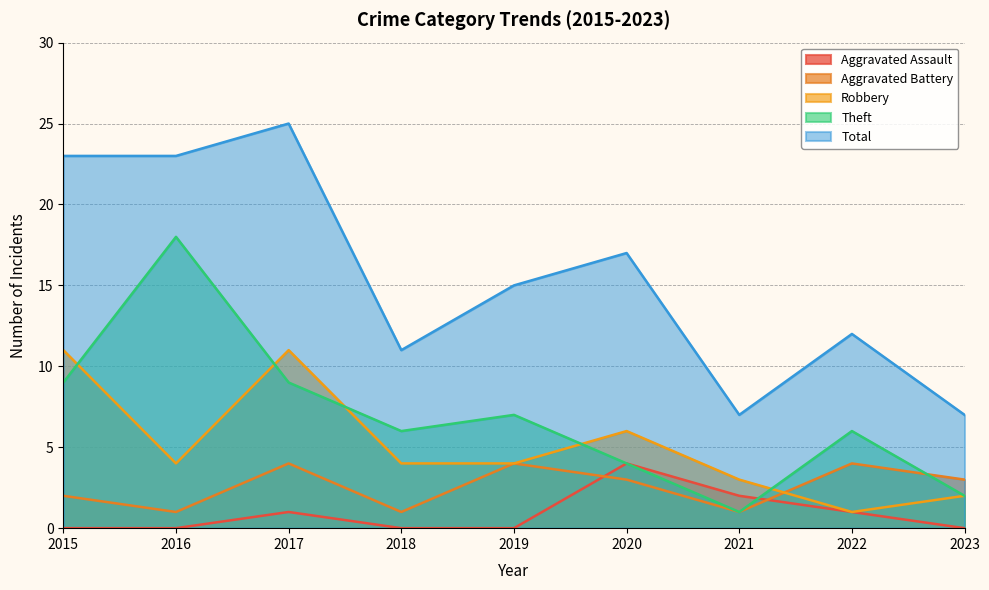

What is the sum of all Robbery values?

46